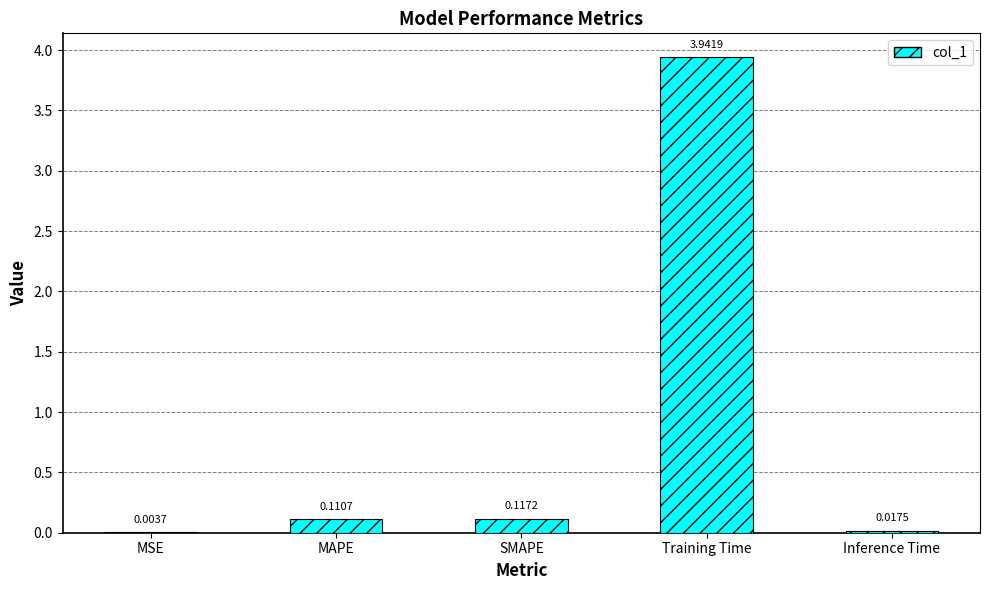

How many distinct data groups are displayed?

1